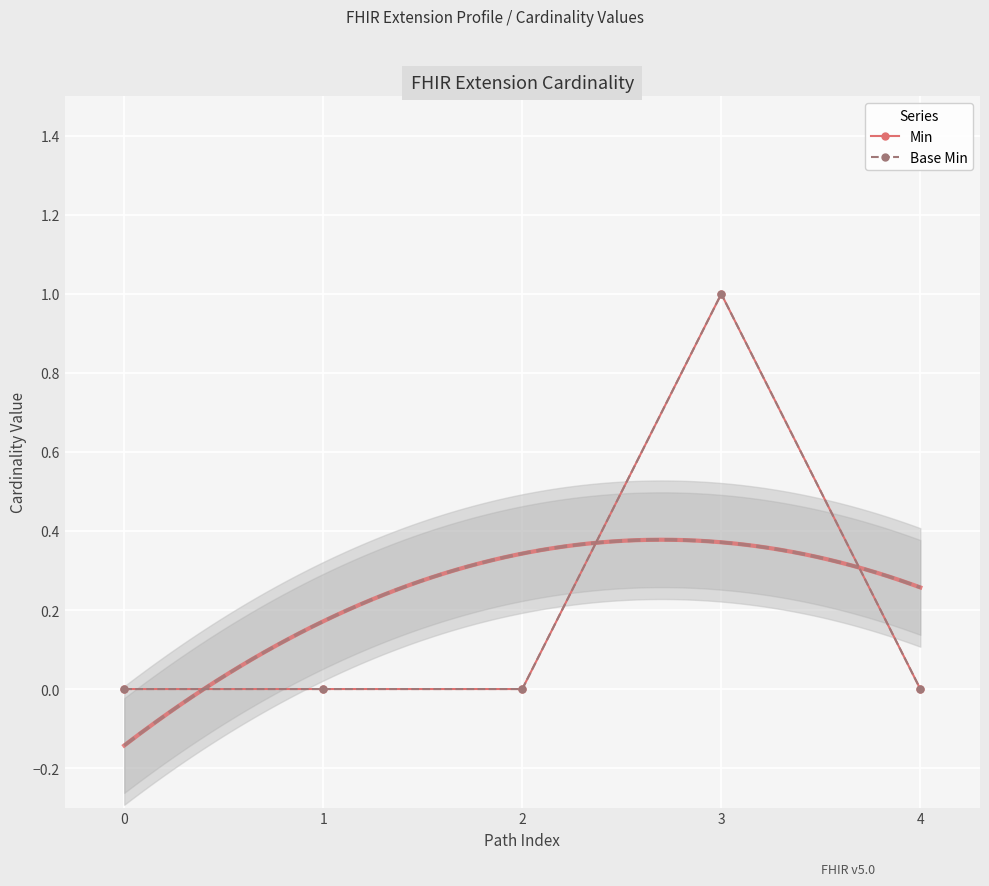

What is the highest value of the Min series?

1